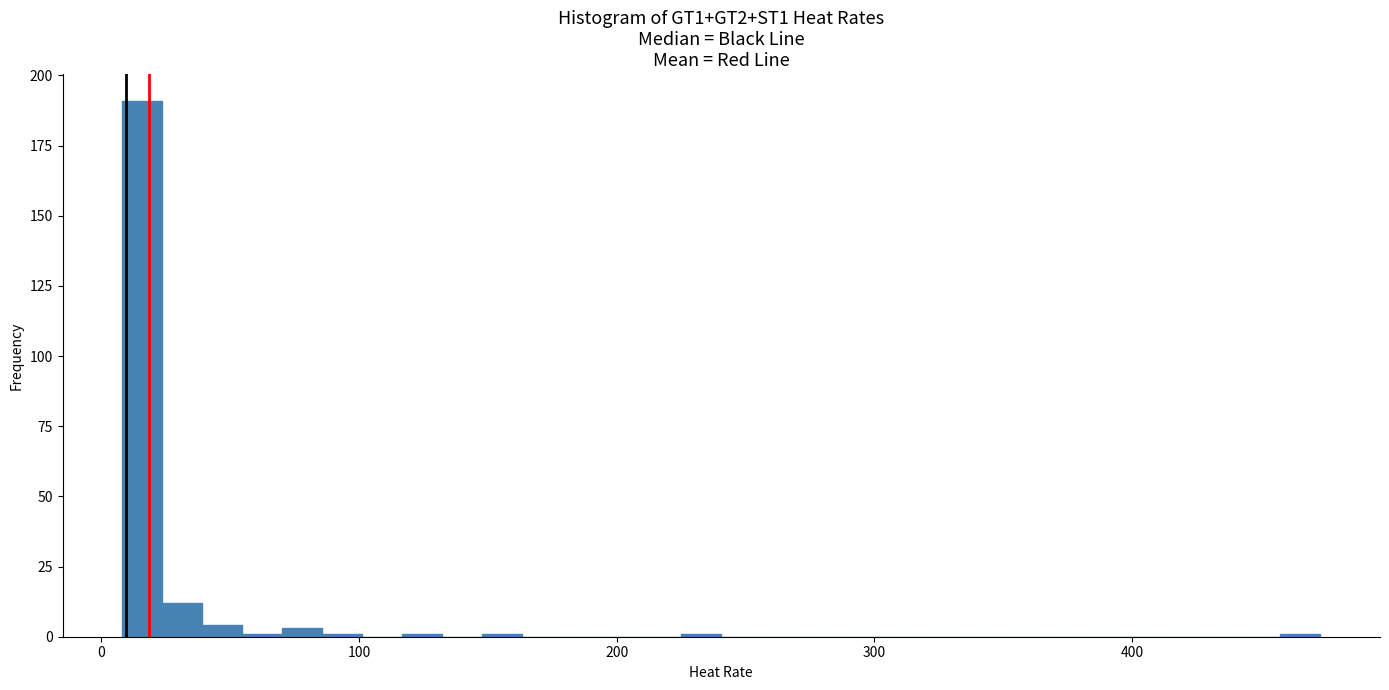

Read against the x-axis, roughly where is the centre of the tallest bar?

20